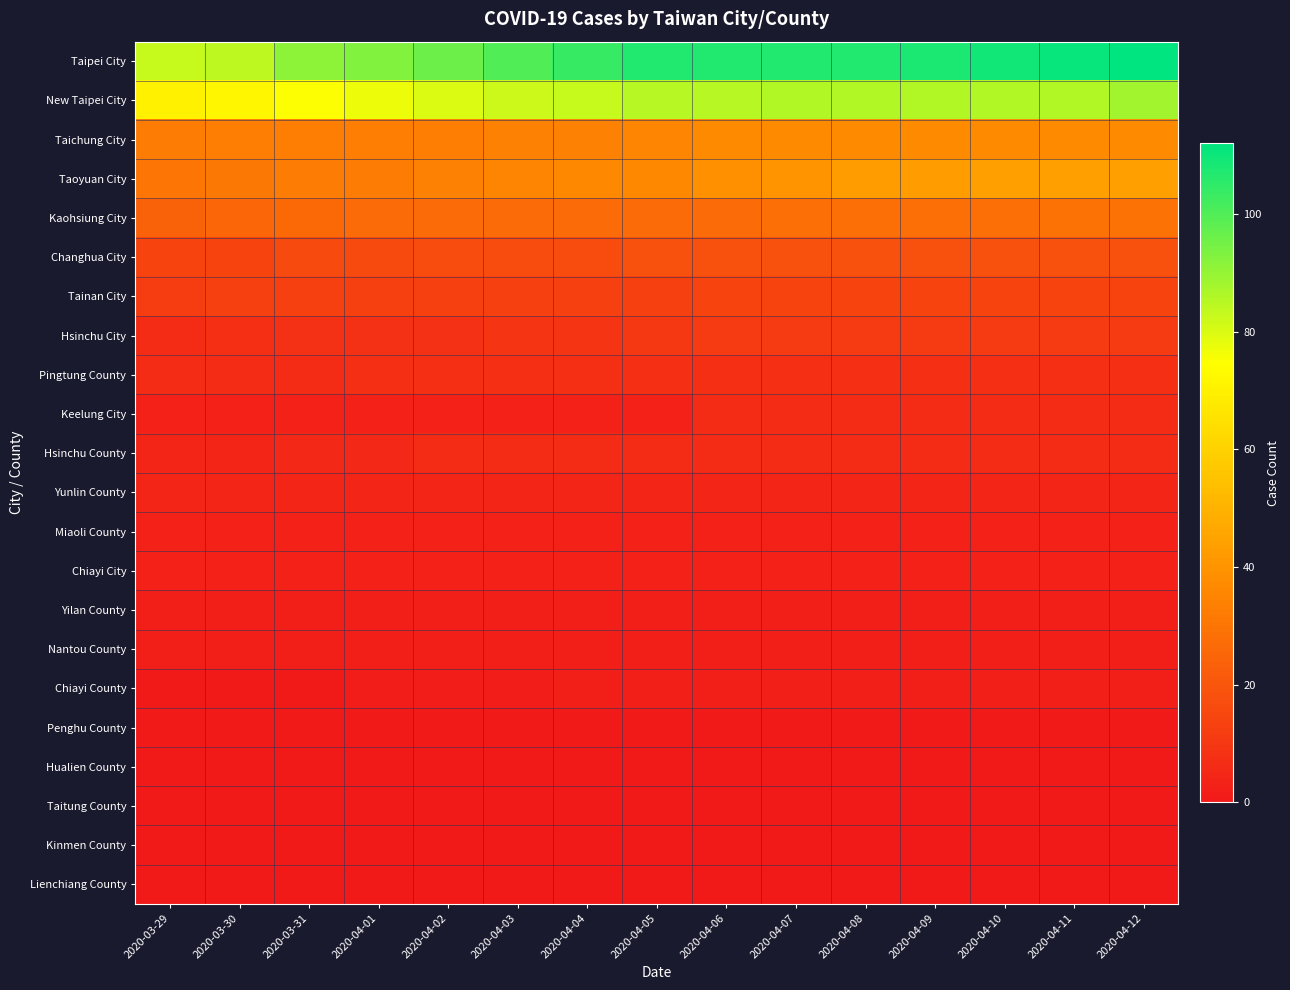

How many distinct data groups are displayed?

22